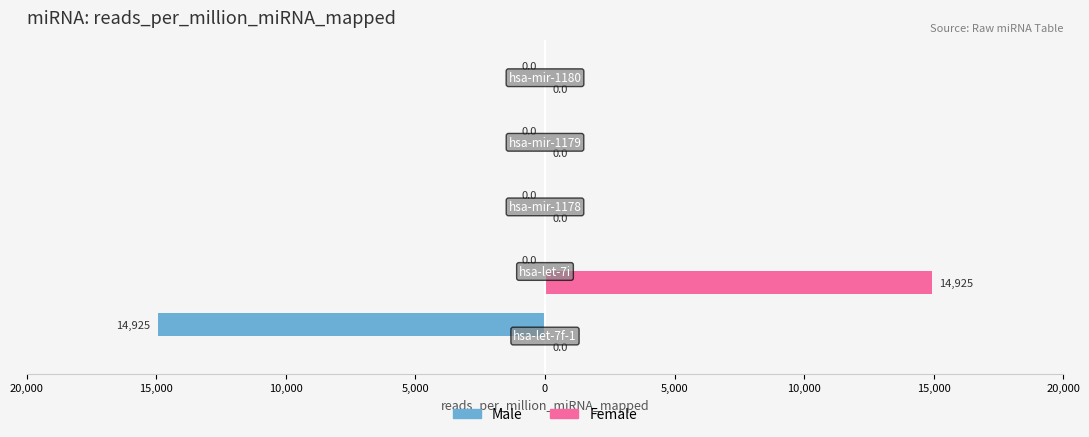

Reading left to right, extract all data points from this chart.

Male: -14925.4	0.0	0.0	0.0	0.0
Female: 0.0	14925.4	0.0	0.0	0.0